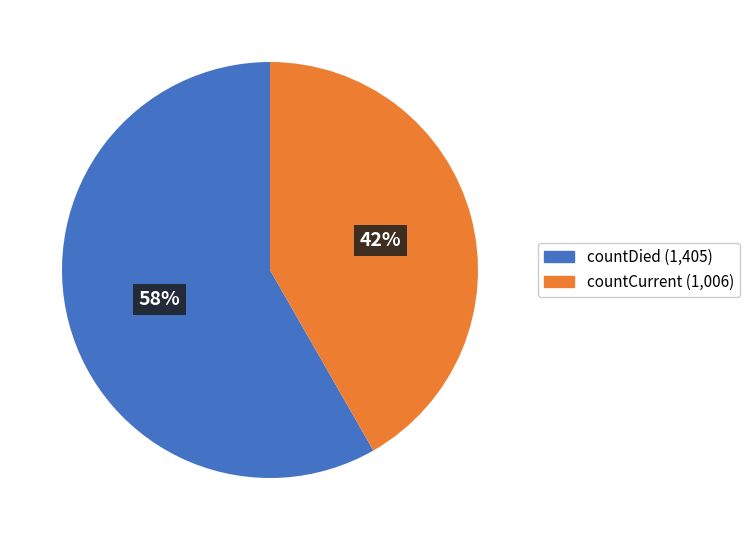

To the nearest percent, what is the average slice percentage?

50%